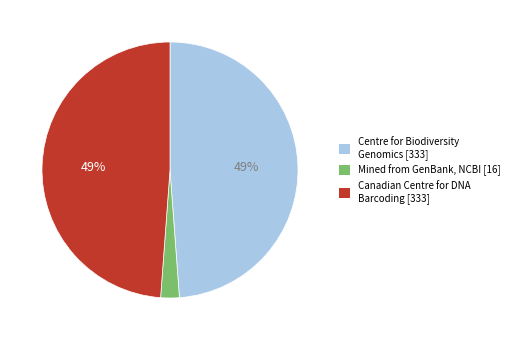

Do Mined from GenBank, NCBI [16] and Canadian Centre for DNA Barcoding [333] together represent more than half of the pie?

Yes